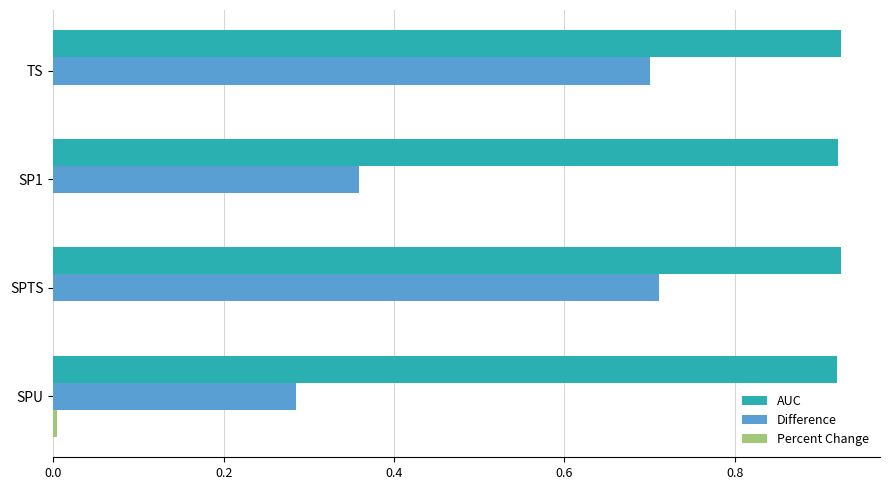

What is the total value across all series at SPTS?

1.6